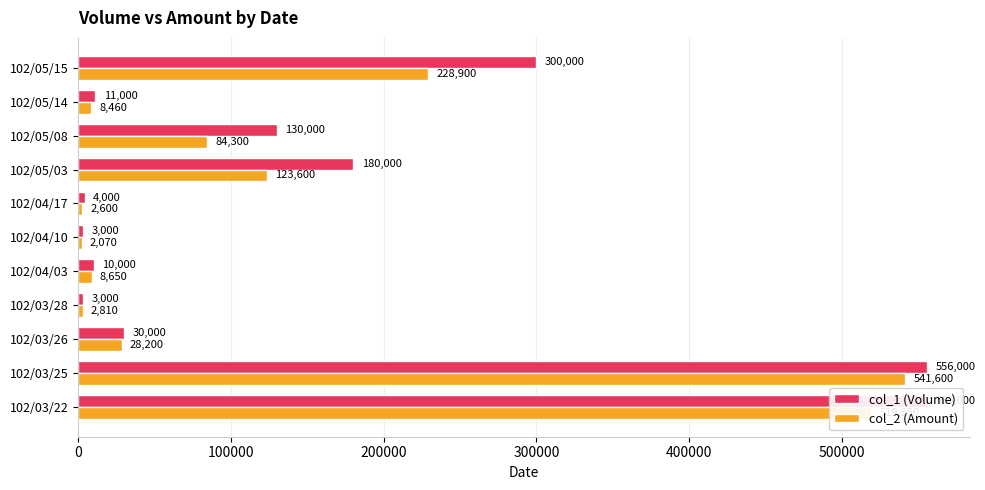

Reading left to right, extract all data points from this chart.

col_1 (Volume): 556000	556000	30000	3000	10000	3000	4000	180000	130000	11000	300000
col_2 (Amount): 519350	541600	28200	2810	8650	2070	2600	123600	84300	8460	228900